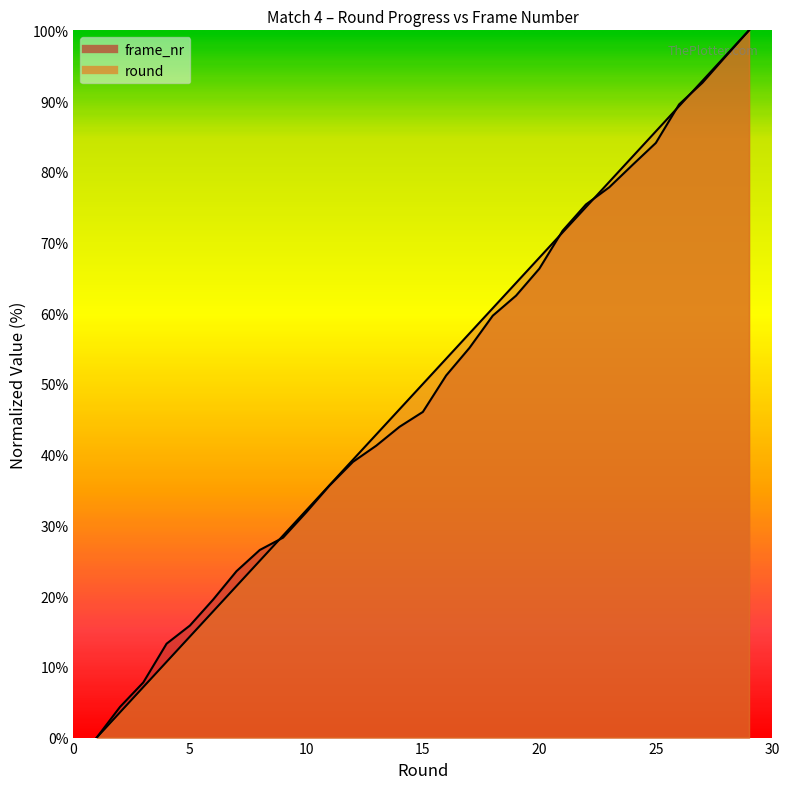

Which series has the largest range (max minus min)?

round